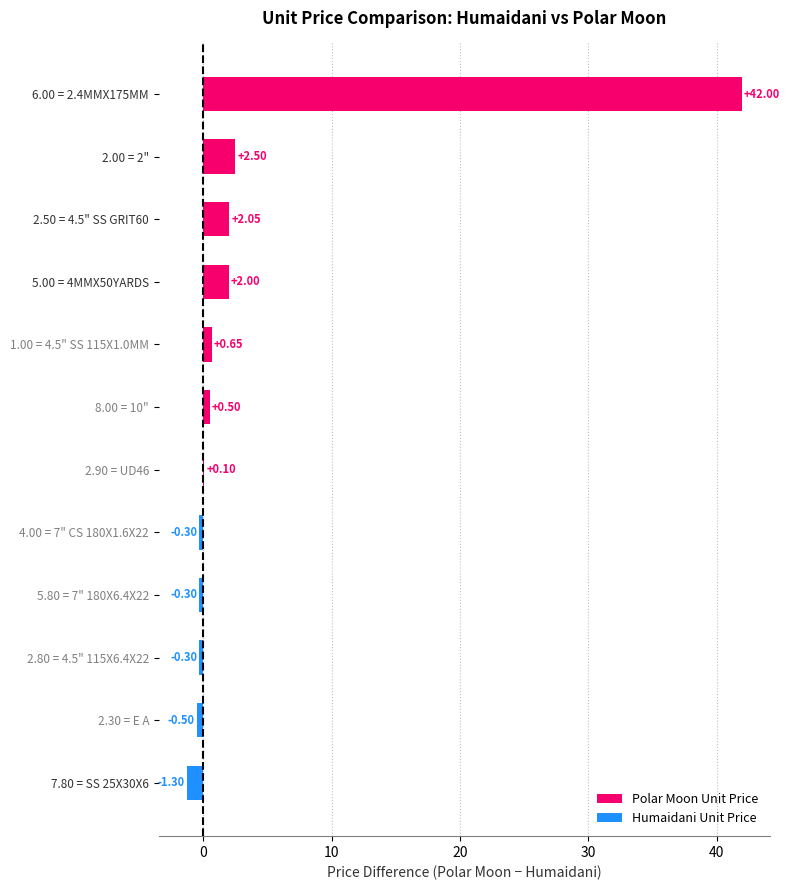

What is the sum of the values at 4.00 = 7" CS 180X1.6X22 and 6.00 = 2.4MMX175MM?

41.7